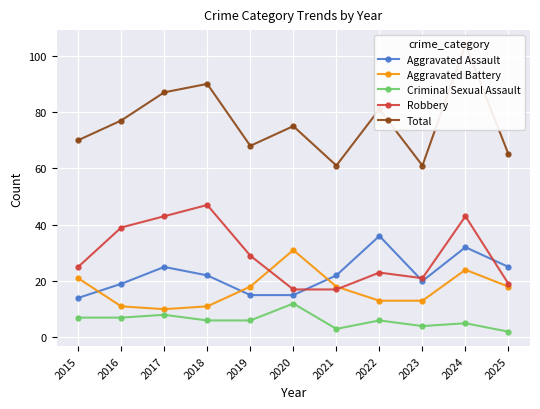

The value of Aggravated Battery at 2021 is 29. True or false?

False